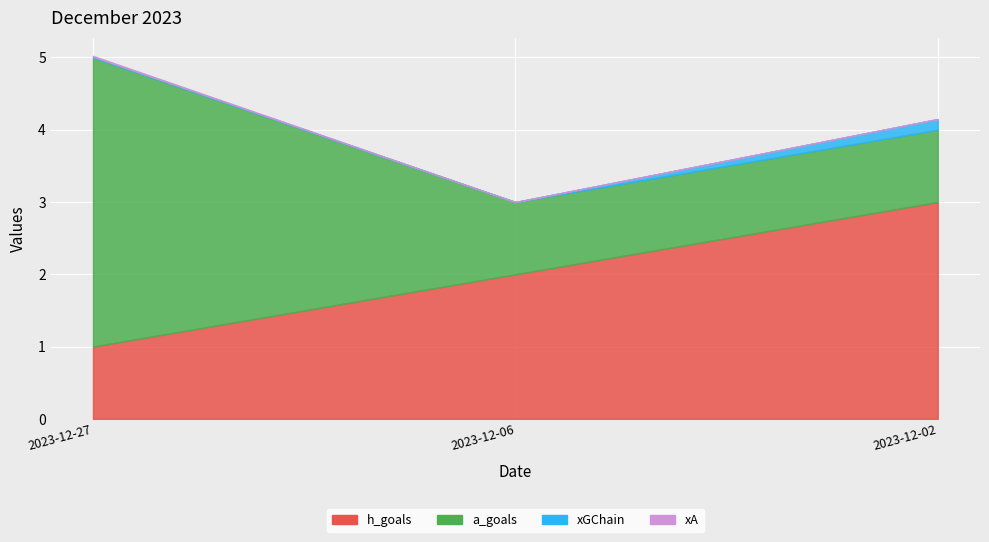

At which label does h_goals first exceed 2?

2023-12-02